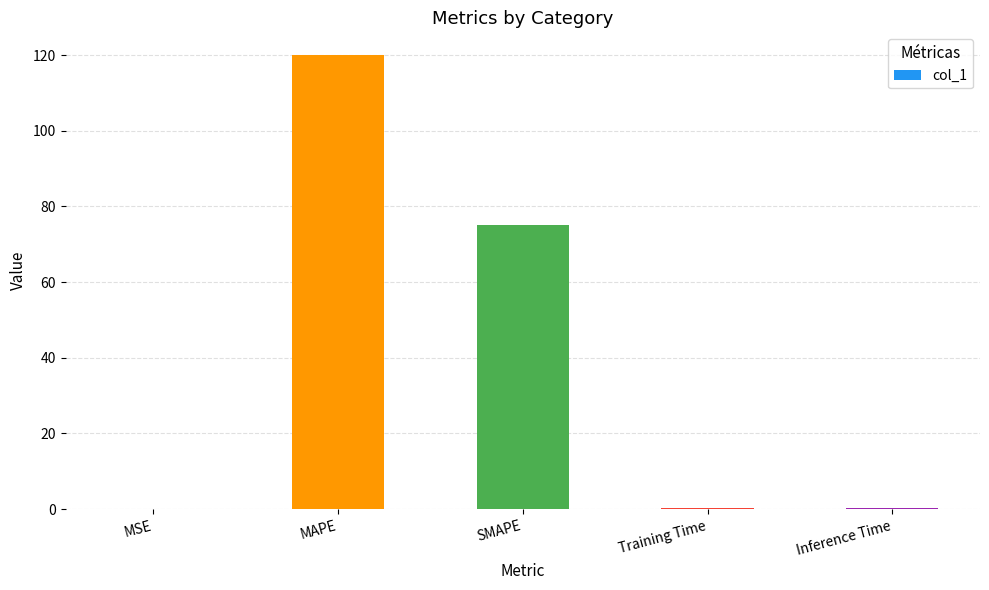

At which label is the value closest to 60?

SMAPE